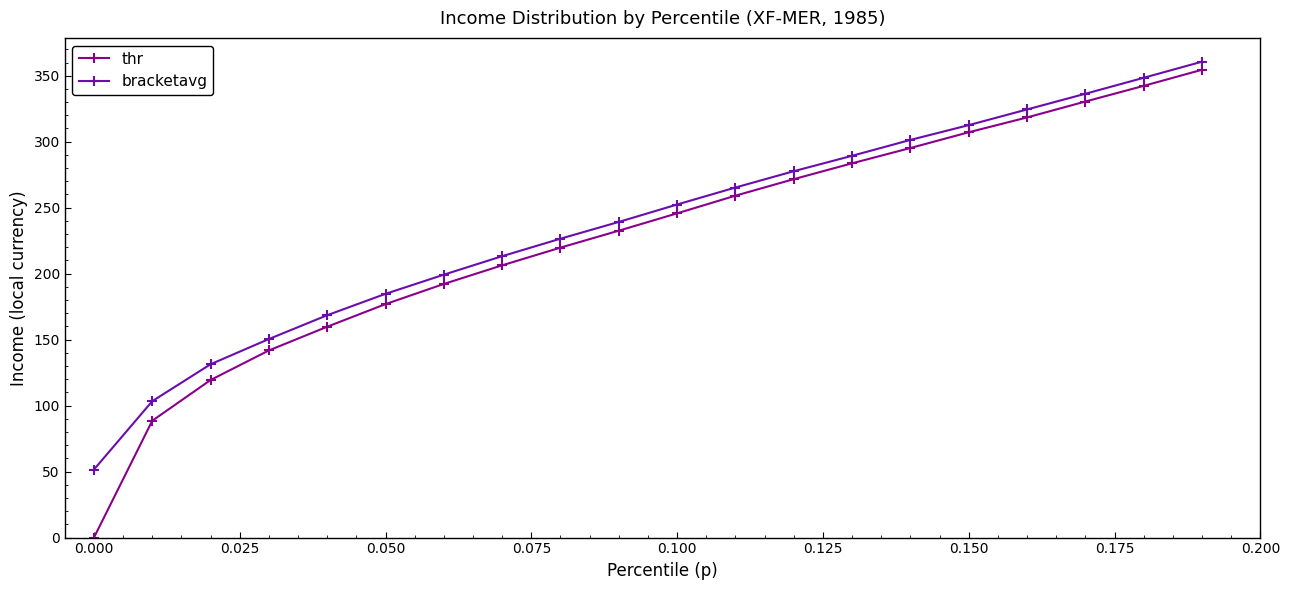

True or false: thr has more than 0 points higher than both neighbors.

False